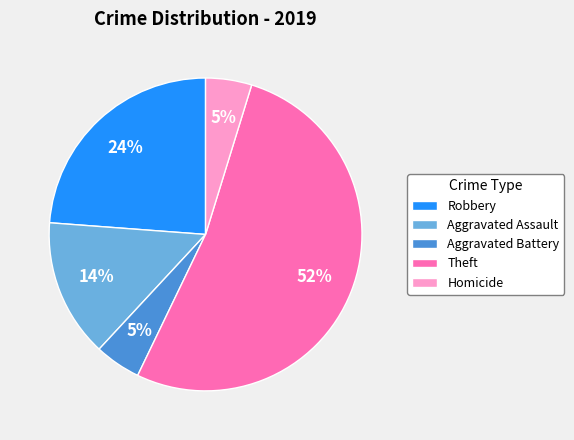

What is the ratio of the value at Robbery to the value at Aggravated Assault?

1.7